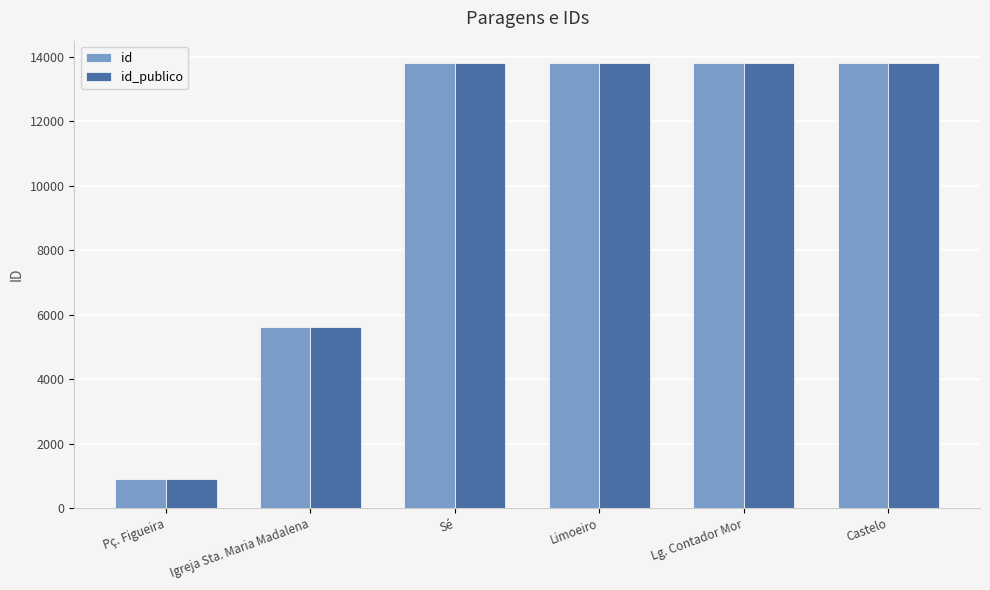

How many groups of bars are there?

6